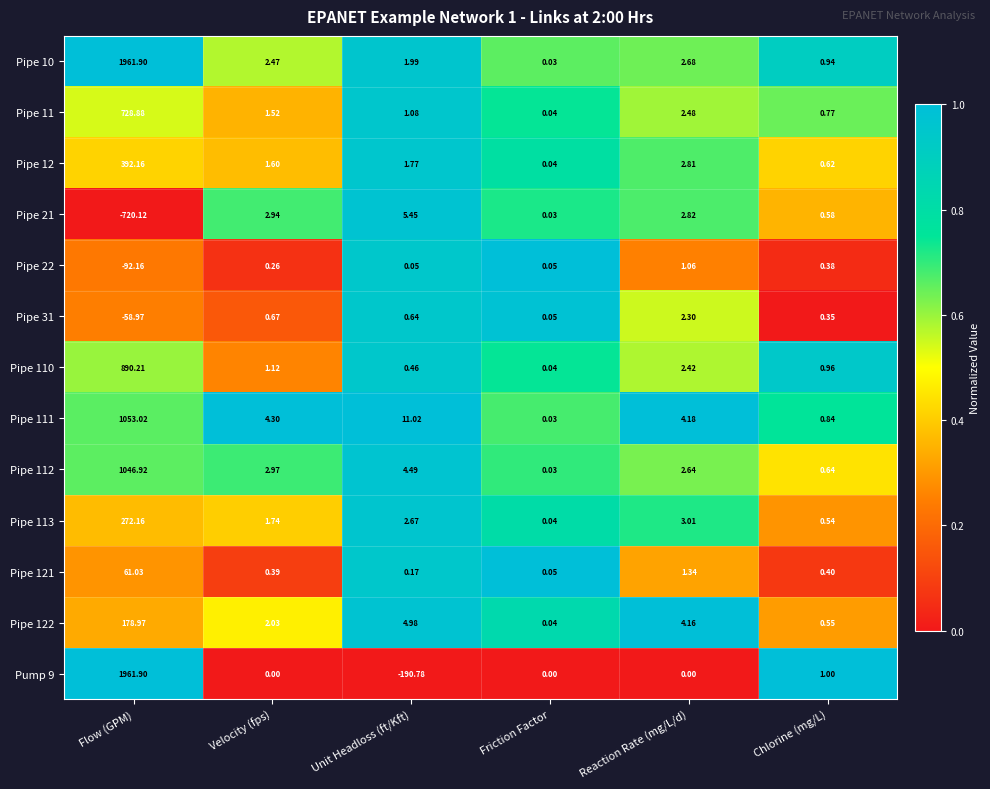

Which label corresponds to the smallest value in the chart?

Flow (GPM)